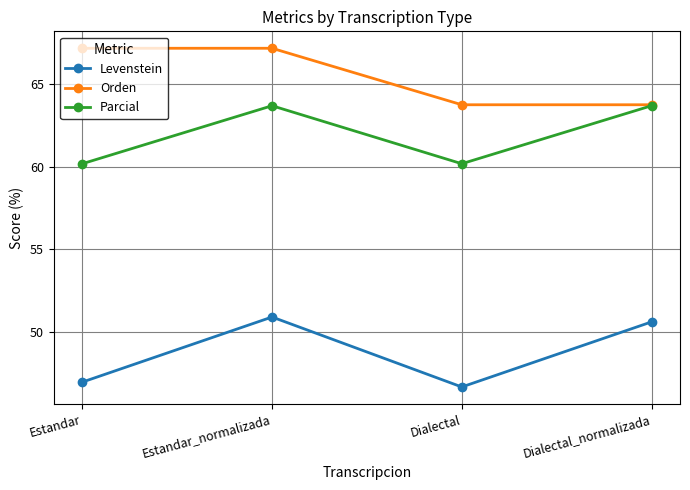

List the series in order of their peak value, lowest first.

Levenstein, Parcial, Orden